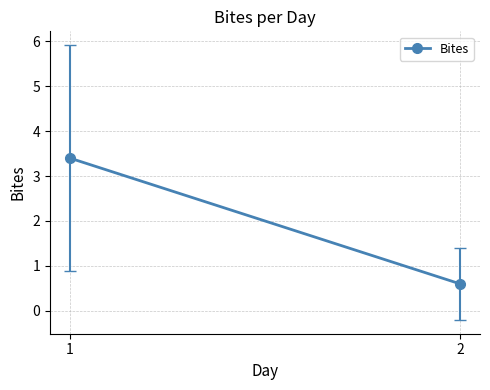

How many data points does each series have?

2